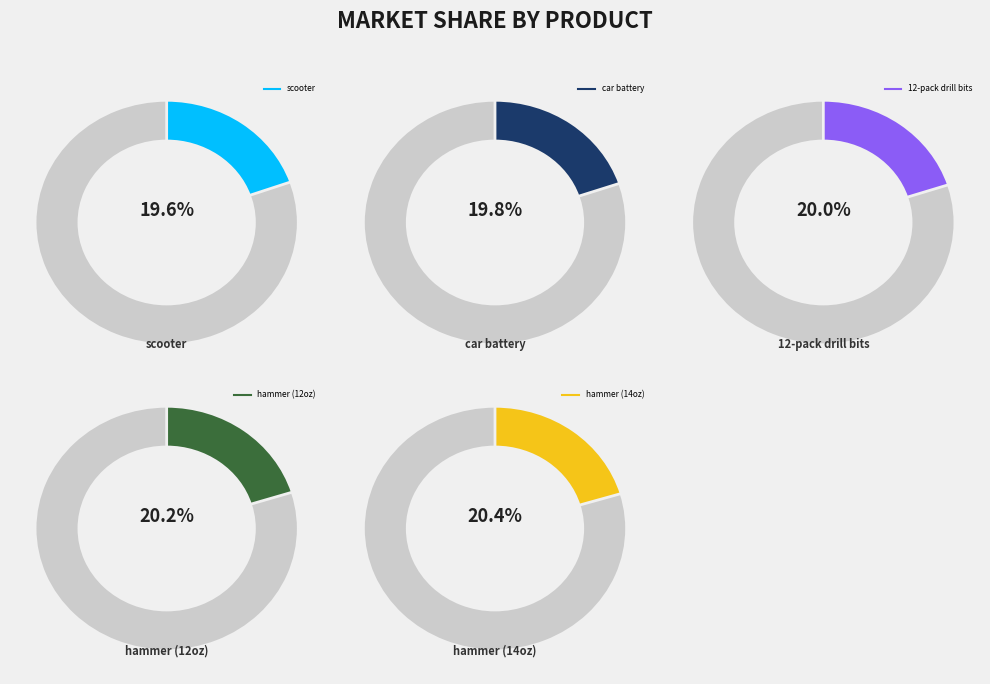

Which category has the biggest portion of the pie?

hammer (14oz)